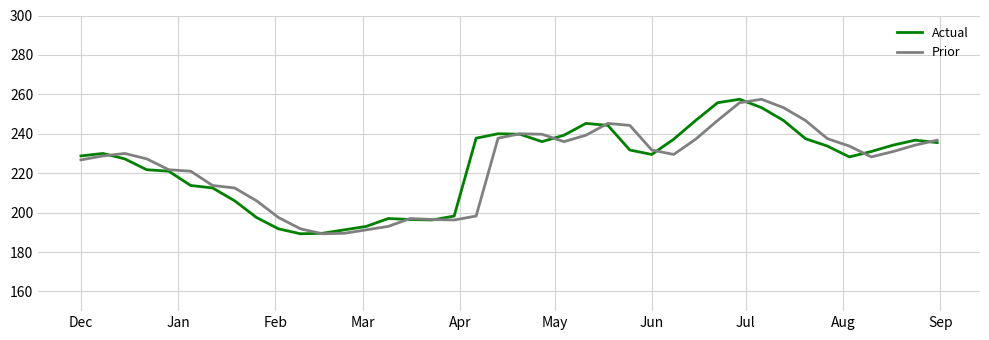

What are all the series names shown in the legend?

Actual, Prior